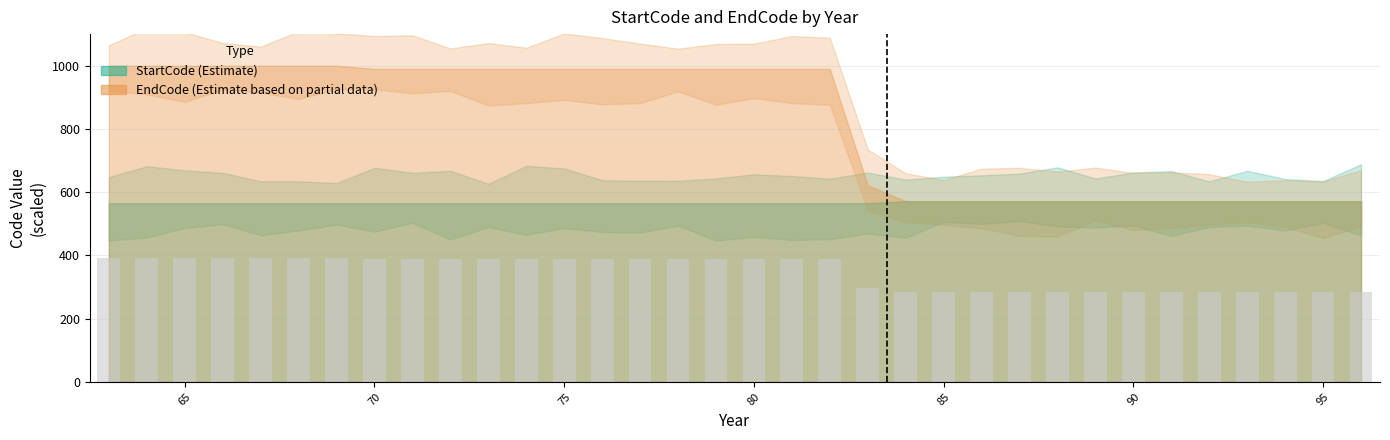

What is the difference between the maximum and second lowest values?

105.6